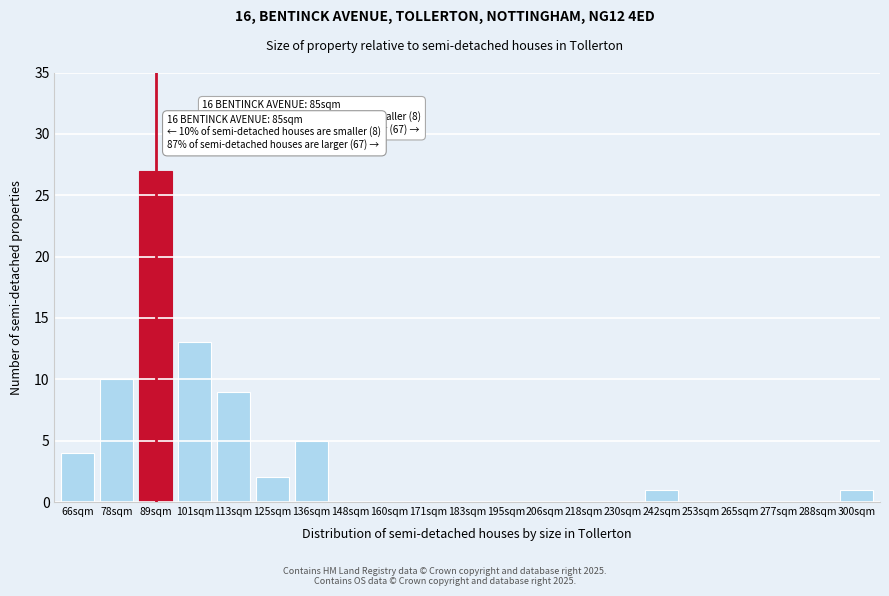

Reading right to left, list all the values displayed in this chart.

300sqm=1	288sqm=0	277sqm=0	265sqm=0	253sqm=0	242sqm=1	230sqm=0	218sqm=0	206sqm=0	195sqm=0	183sqm=0	171sqm=0	160sqm=0	148sqm=0	136sqm=5	125sqm=2	113sqm=9	101sqm=13	89sqm=27	78sqm=10	66sqm=4